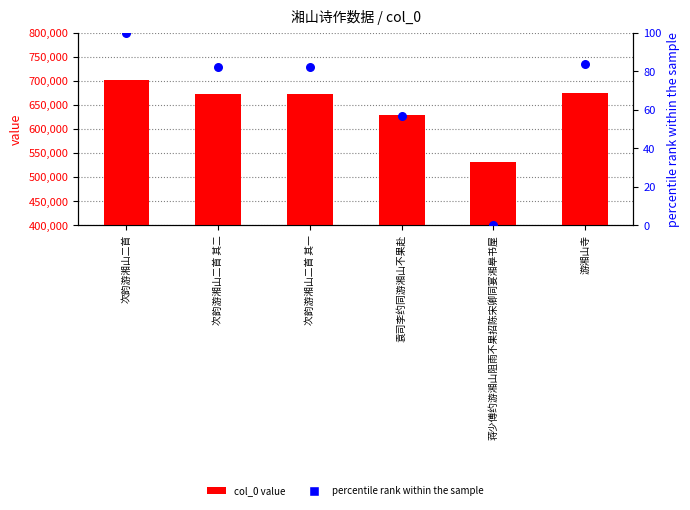

Is the value of percentile rank at 次韵游湘山二首 greater than the value of col_0 value at 次韵游湘山二首 其二?

No